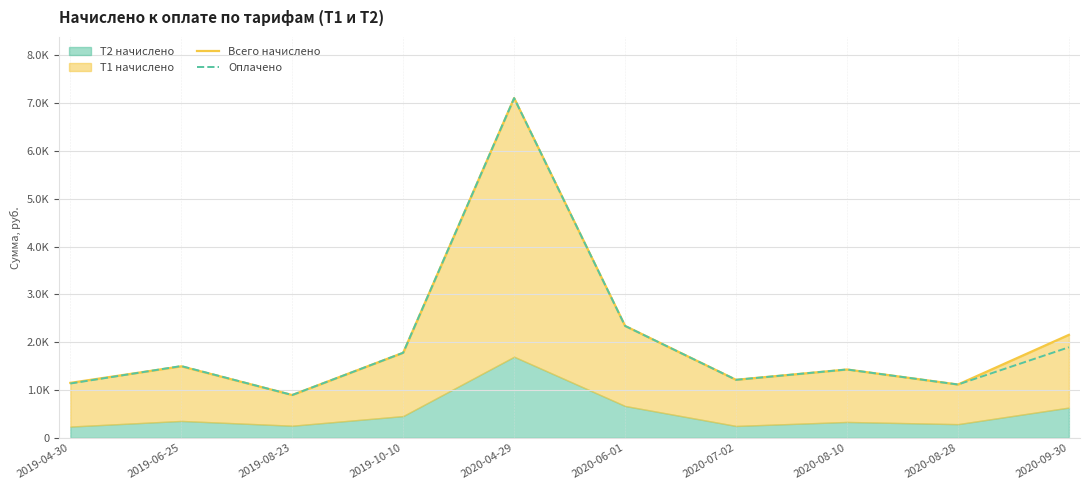

Where do Всего начислено and Оплачено first cross each other?

2019-04-30 and 2019-06-25